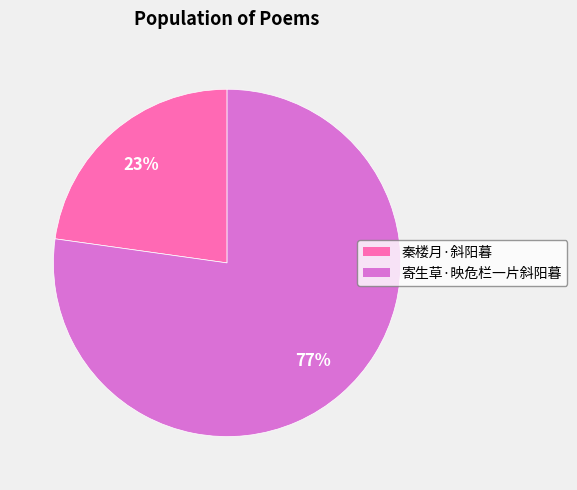

To the nearest percent, what portion does 寄生草·映危栏一片斜阳暮 represent?

77%